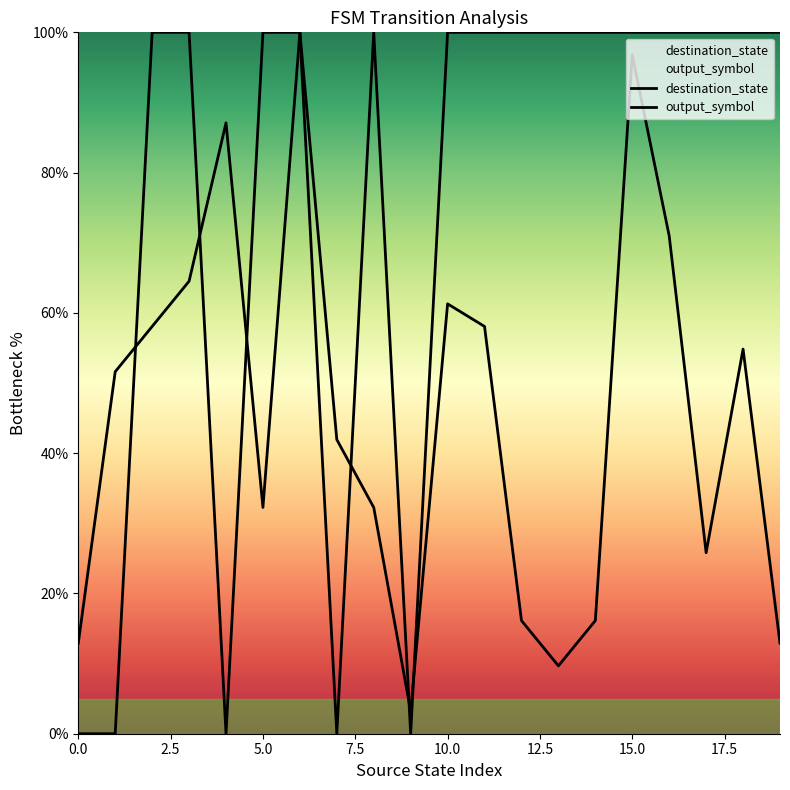

At which category is the sum across all series the highest?

6